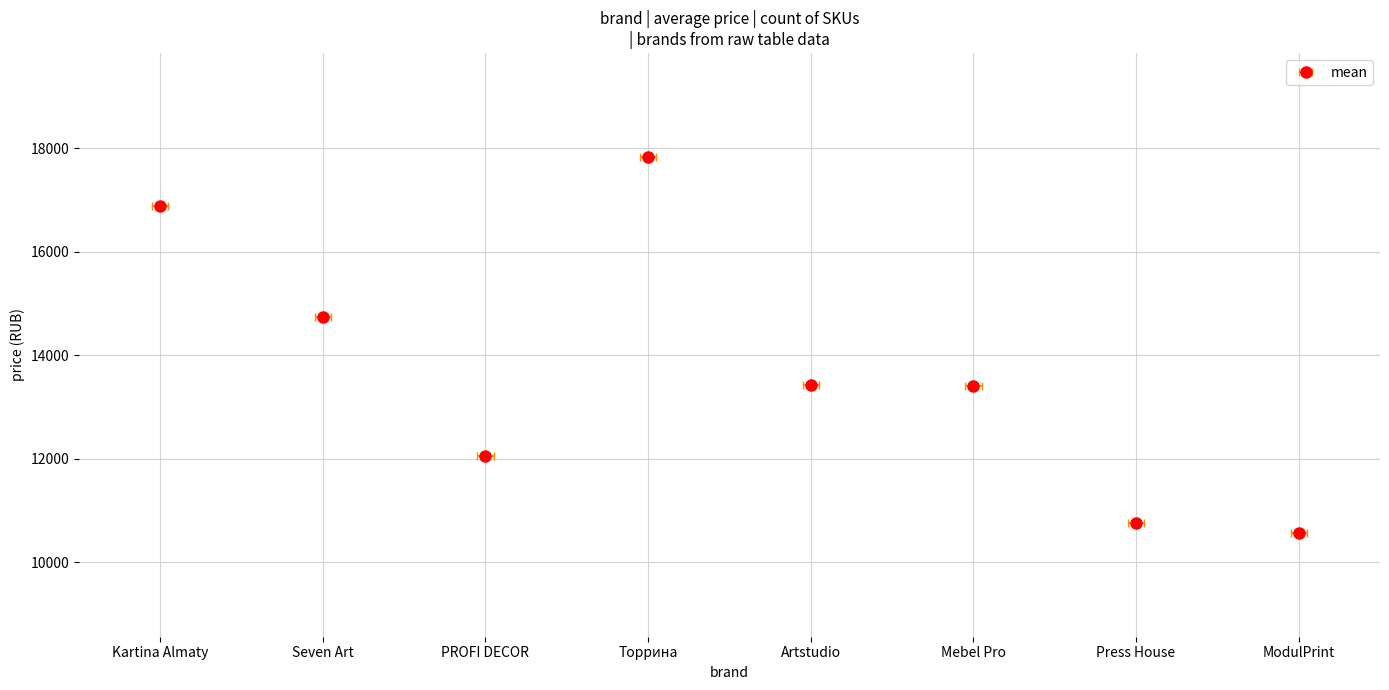

Where does the data first go above 16796?

Kartina Almaty